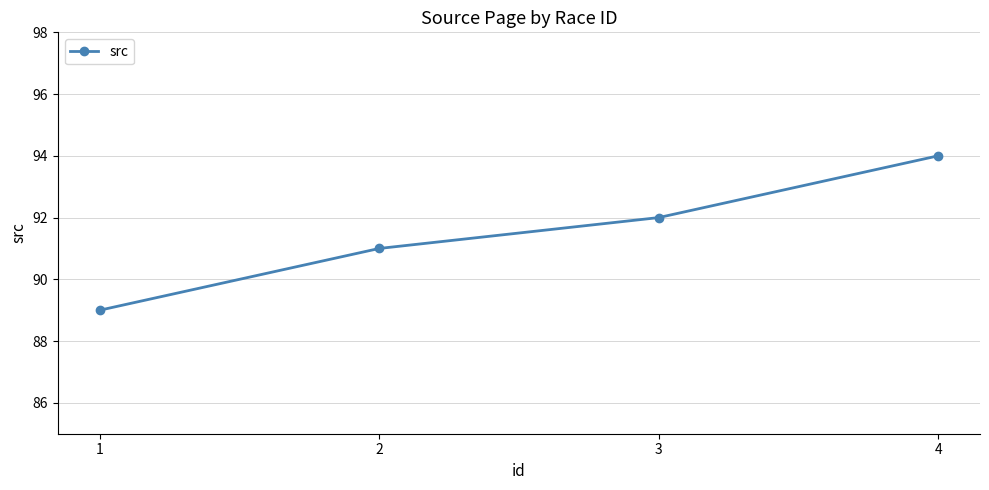

List the labels in order of value, smallest first.

1, 2, 3, 4